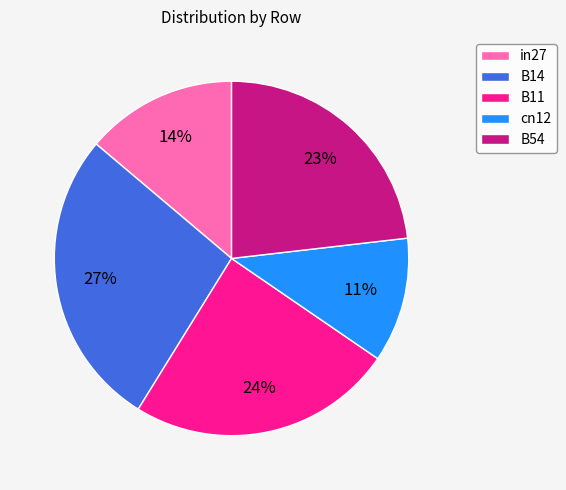

Is the sum of B54 and in27 greater than half?

No